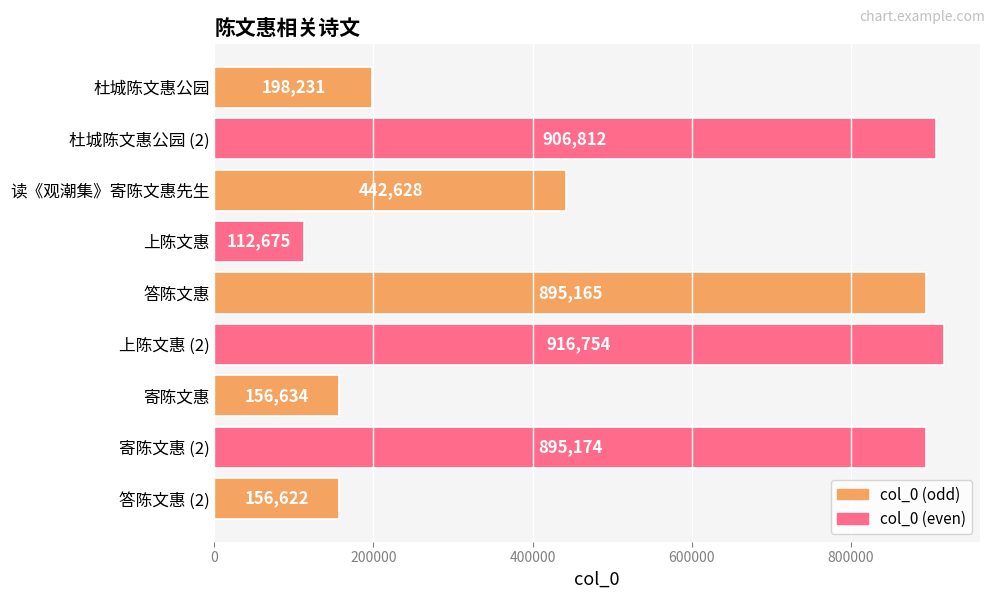

What is the average value?

520077